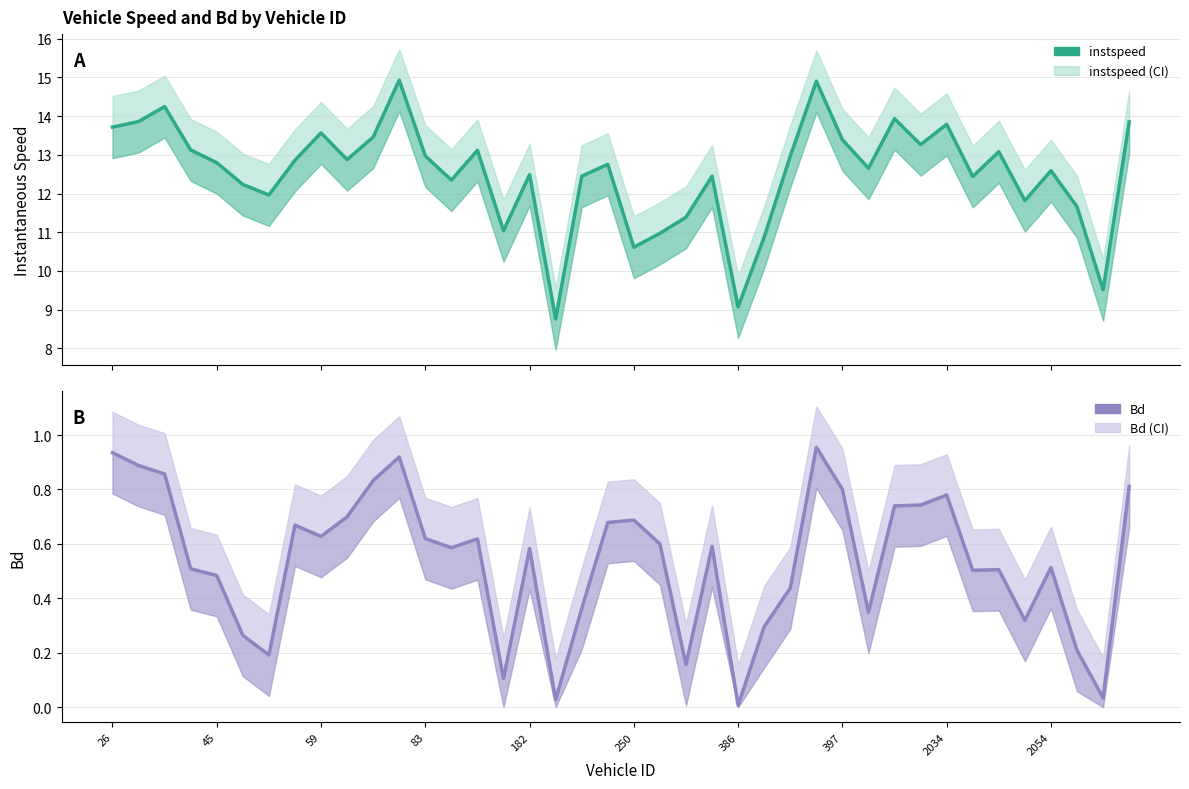

Does the chart have visible grid lines?

Yes